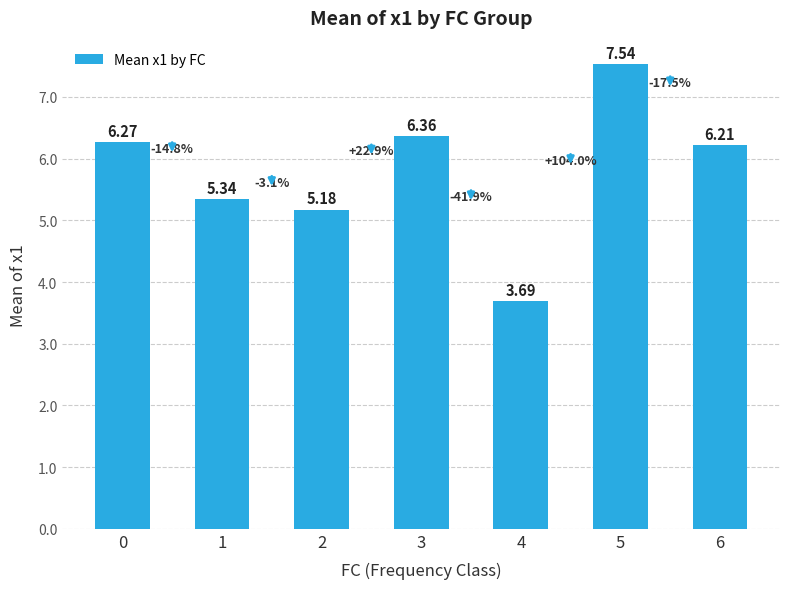

The chart shows a value of 1.1 at 4. True or false?

False